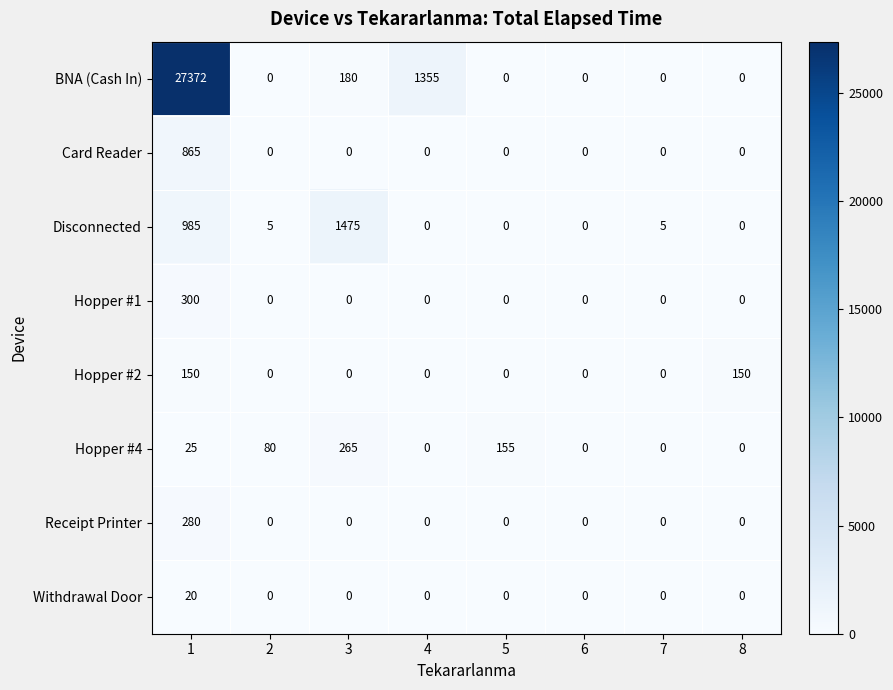

How many values in Hopper #2 are above zero?

2